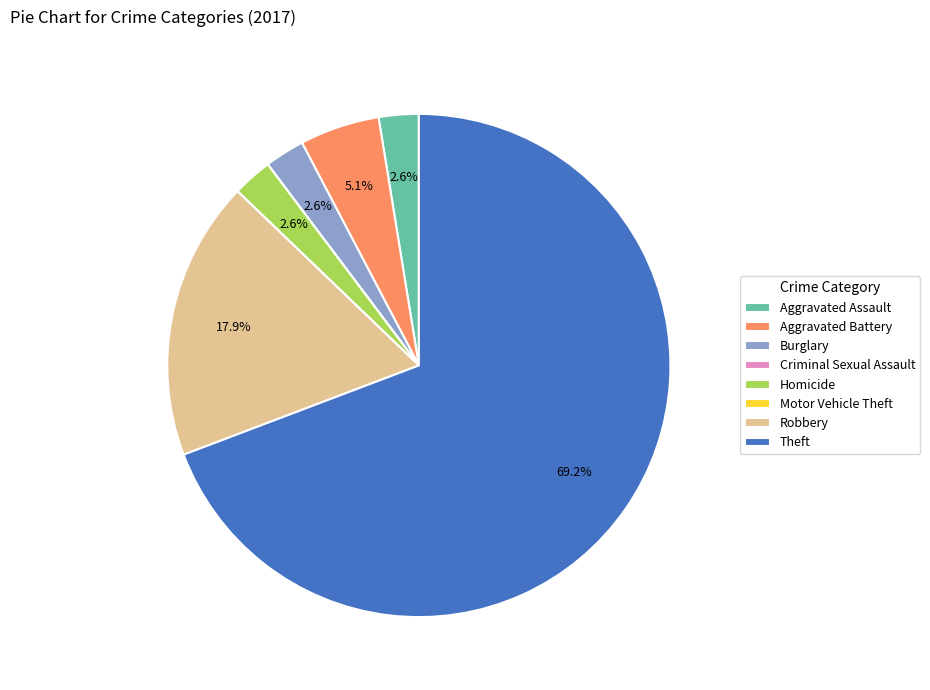

To the nearest percent, what is the difference between the largest and smallest slice percentages?

69%